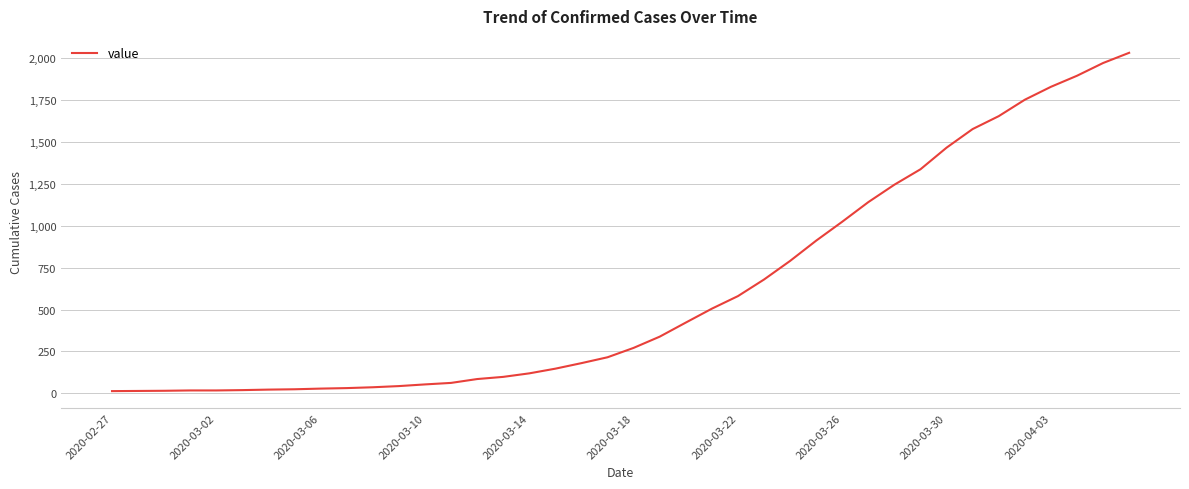

What is the maximum value shown in the chart?

2032